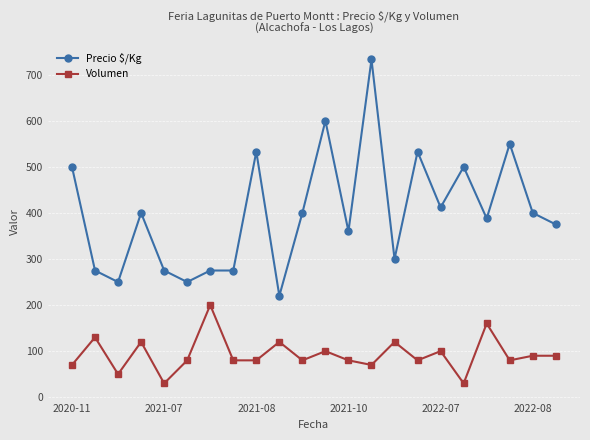

Which series has the widest spread of values?

Precio $/Kg